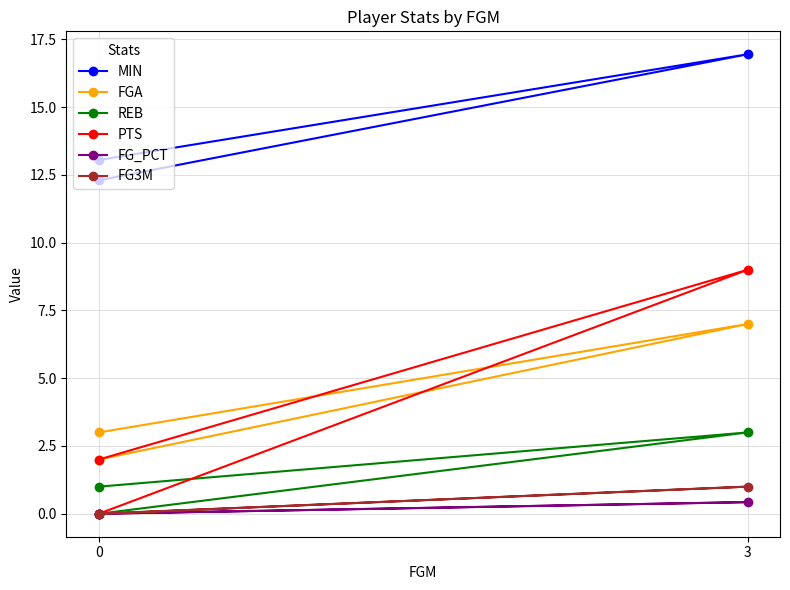

Reading left to right, extract all data points from this chart.

MIN: 12.3	16.9	13.1
FGA: 3.0	7.0	2.0
REB: 1.0	3.0	0.0
PTS: 0.0	9.0	2.0
FG_PCT: 0.0	0.4	0.0
FG3M: 0.0	1.0	0.0